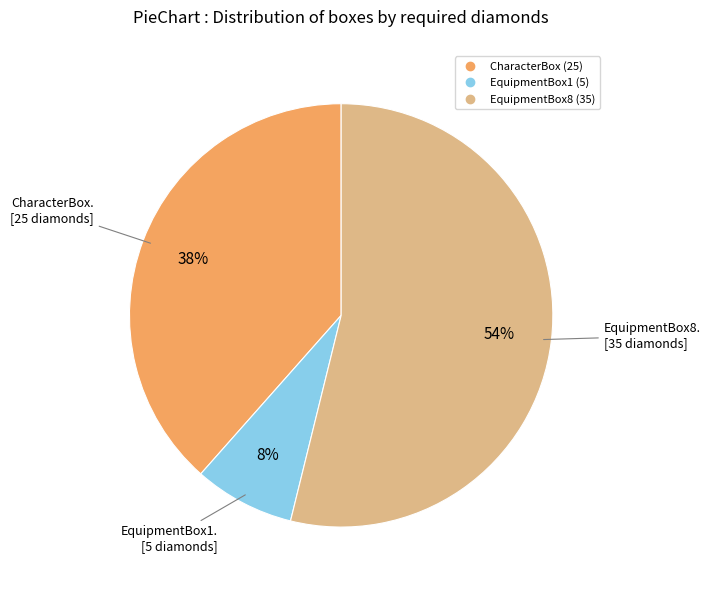

What percentage is the EquipmentBox8 slice, to the nearest percent?

54%